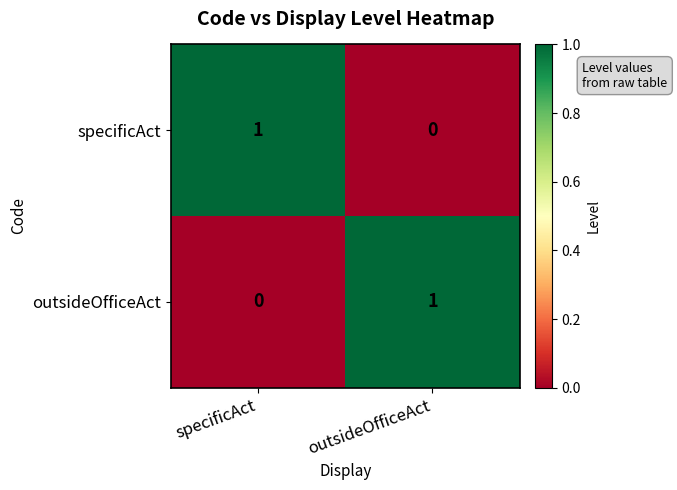

At which label does outsideOfficeAct reach its peak?

outsideOfficeAct